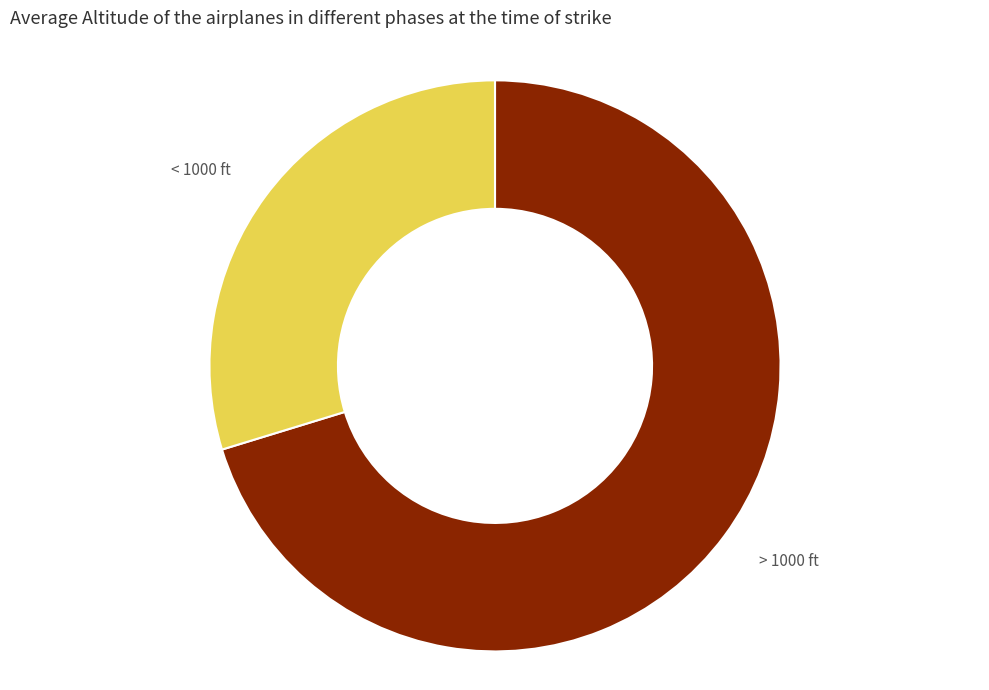

Which category accounts for the majority?

> 1000 ft